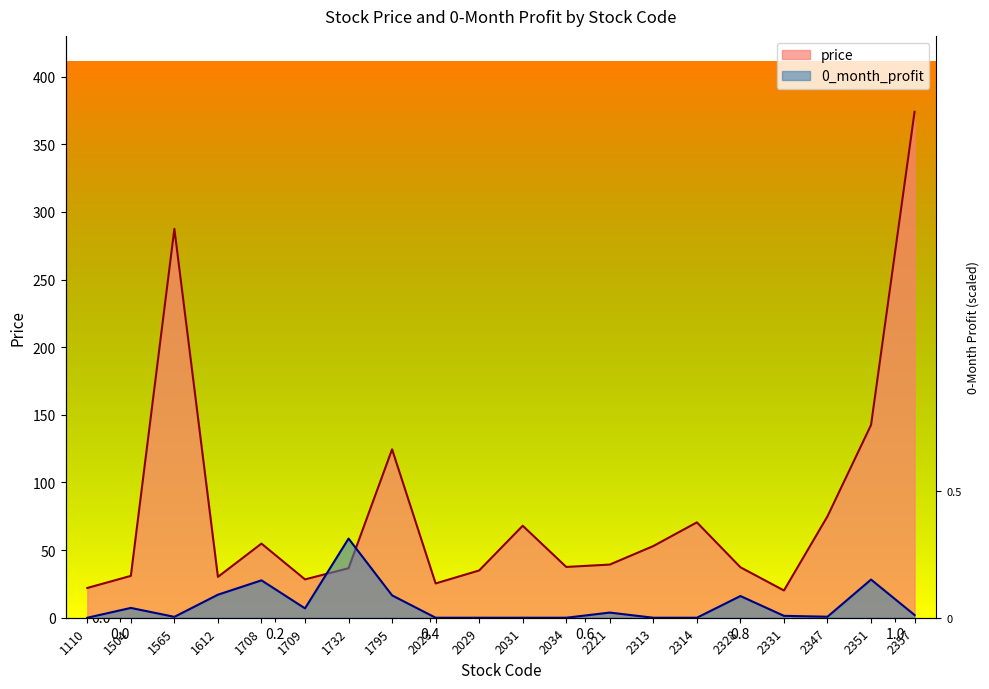

What is the maximum value shown in the chart?

374.0